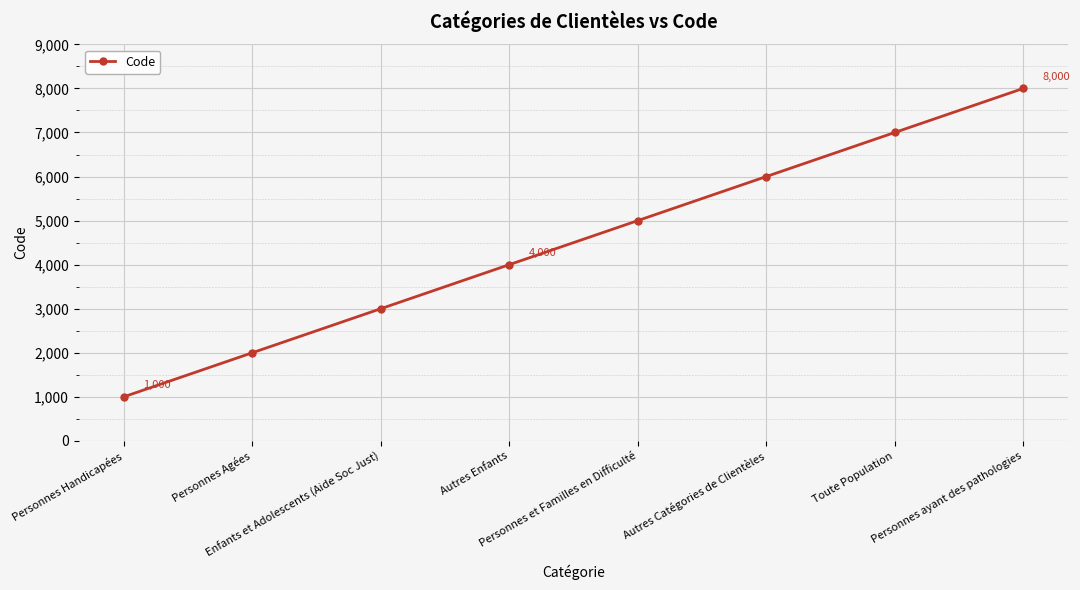

Which has a higher value, Autres Enfants or Autres Catégories de Clientèles?

Autres Catégories de Clientèles